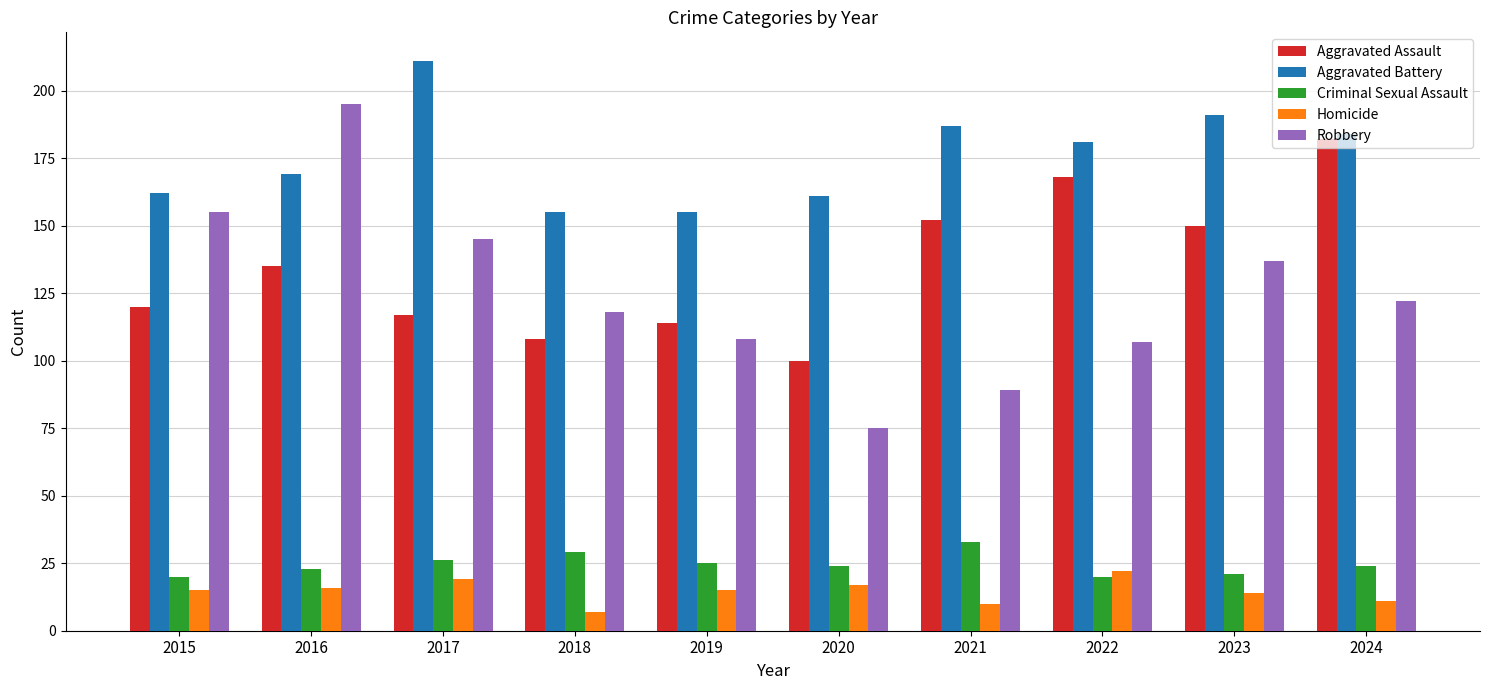

Which series changed the most between 2017 and 2020?

Robbery